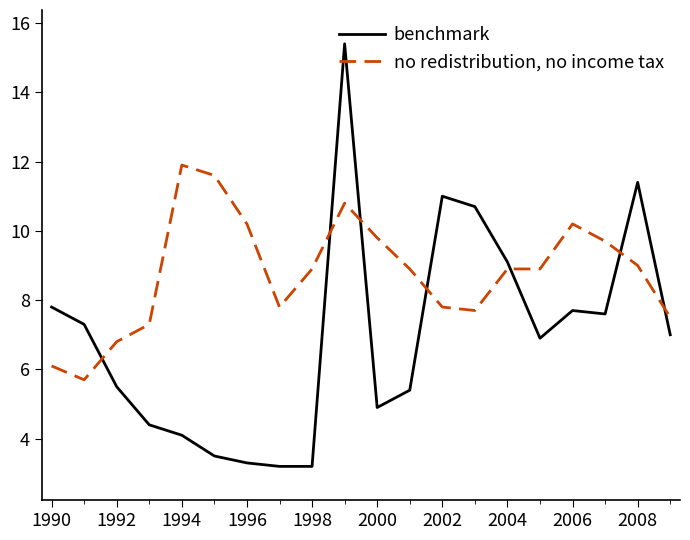

What is the greatest value displayed?

15.4